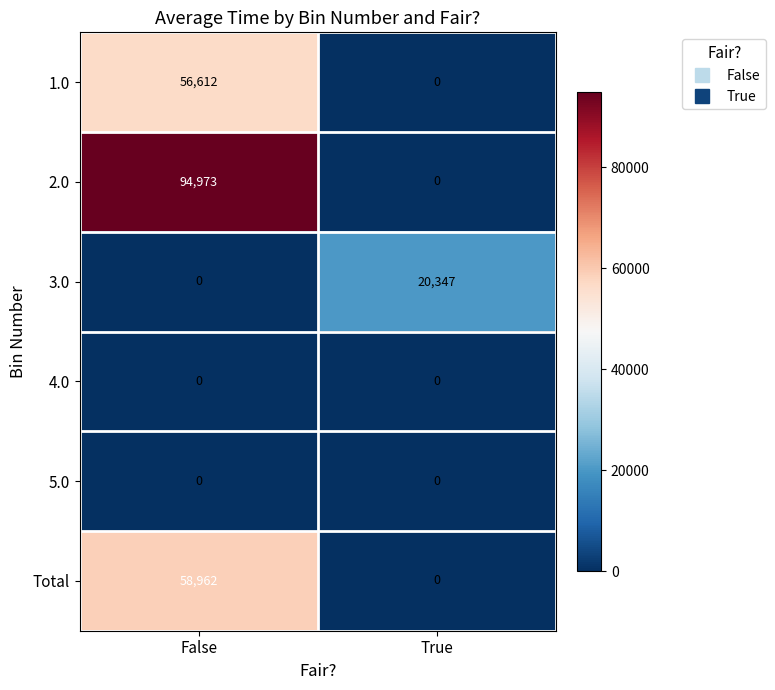

What is the greatest value displayed?

94973